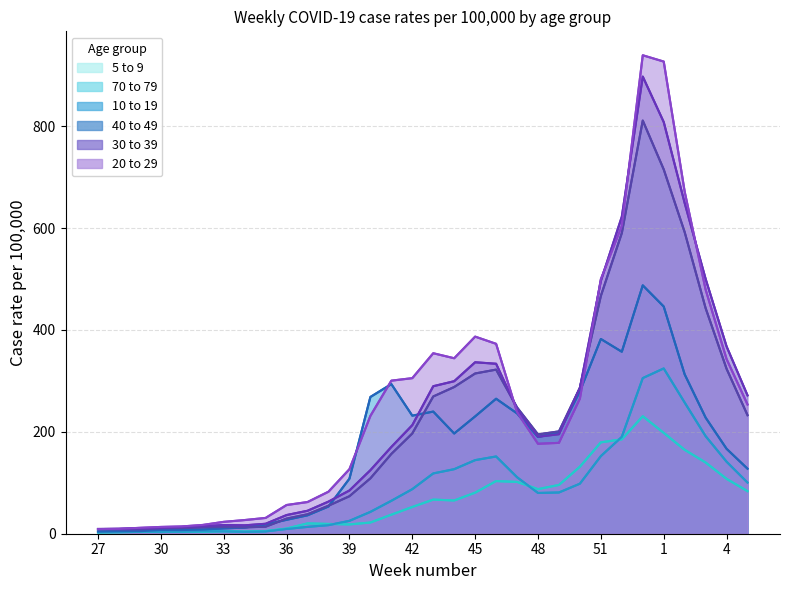

Is it true that 30 to 39 equals 581.9 at 45?

False